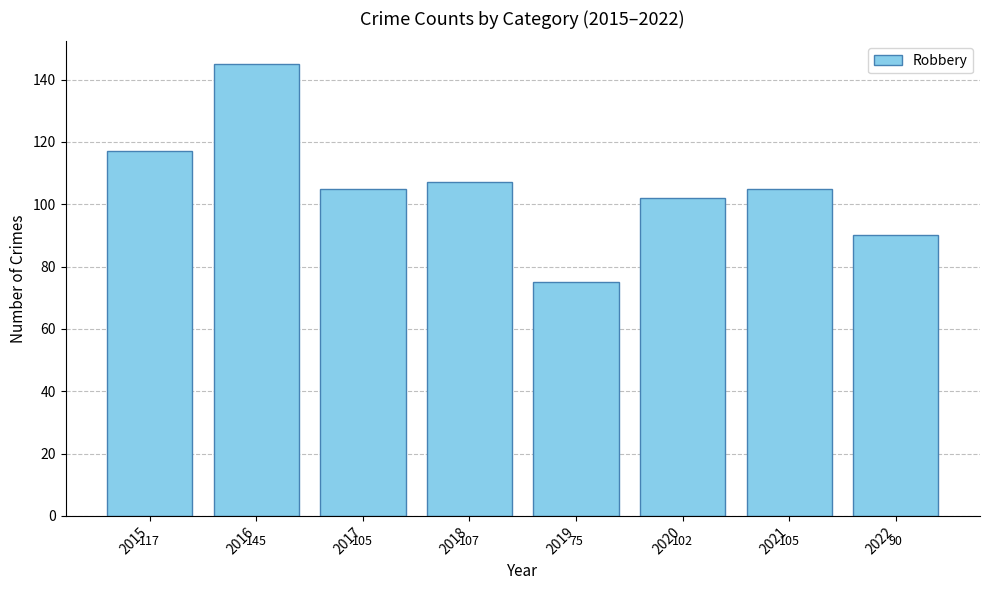

How many bars are there in total?

8